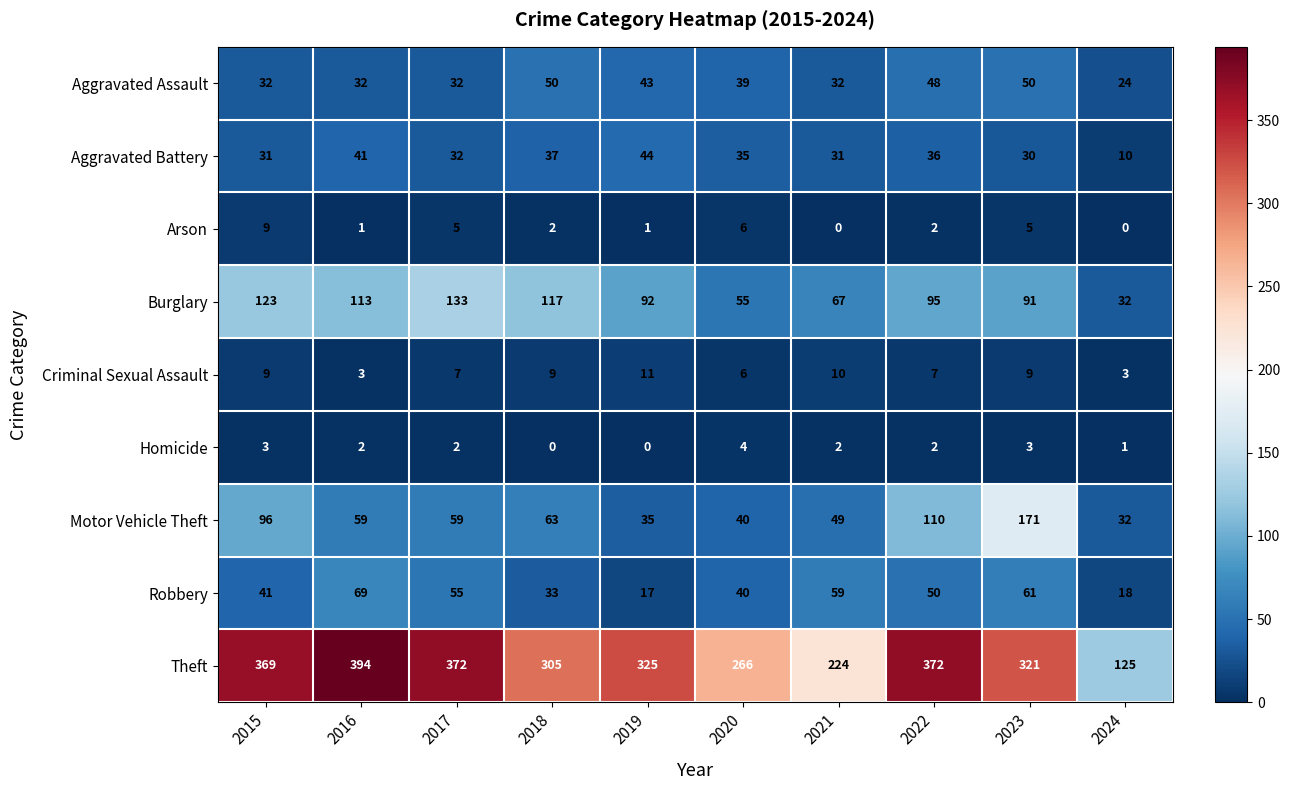

True or false: Arson has a value of 1 at 2017.

False